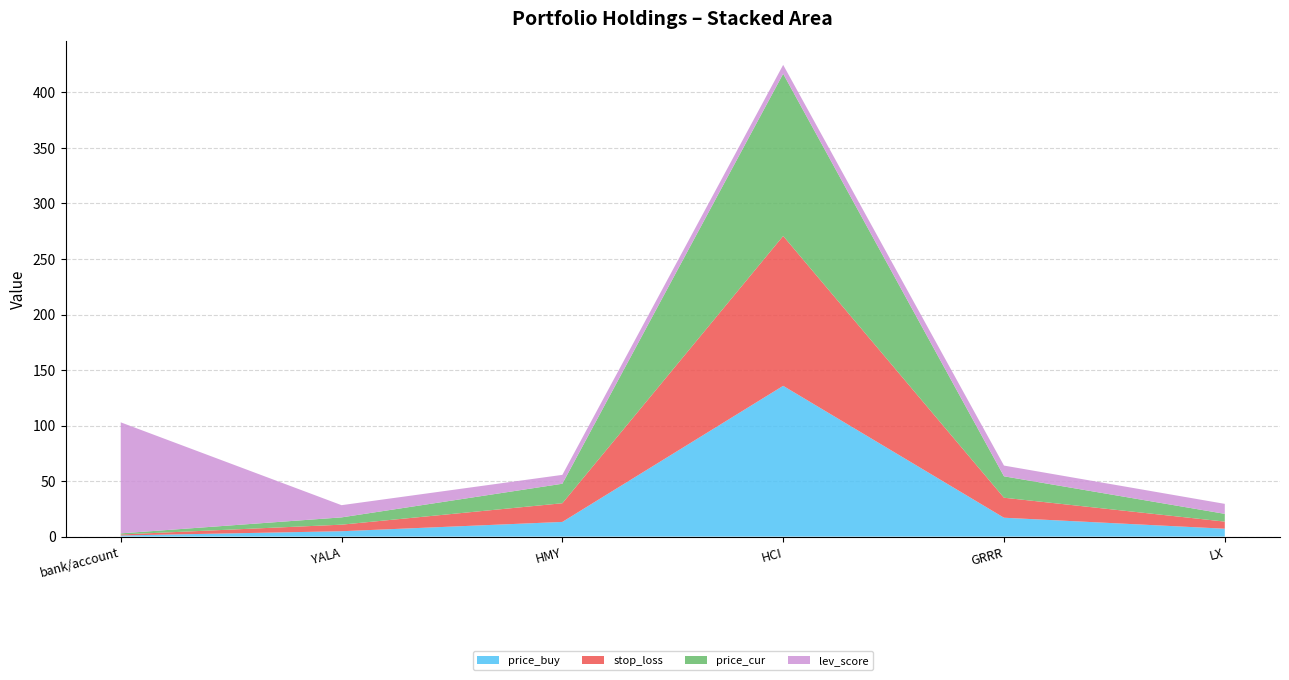

Reading left to right, what are all the values shown in this chart?

price_buy: 1.0	4.8	13.2	135.8	17.0	7.1
stop_loss: 0.9	5.9	16.8	135.0	18.0	6.4
price_cur: 1.0	6.6	17.6	146.1	19.3	7.0
lev_score: 100.0	11.0	8.0	8.0	9.7	9.0